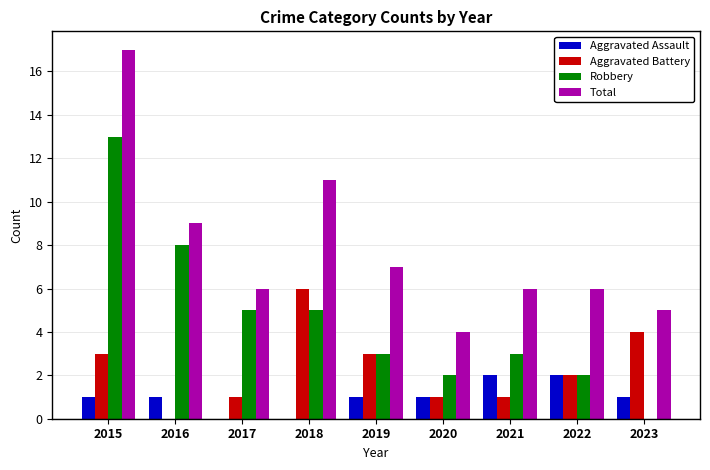

Reading left to right, transcribe all the data shown in this chart.

Aggravated Assault: 1	1	0	0	1	1	2	2	1
Aggravated Battery: 3	0	1	6	3	1	1	2	4
Robbery: 13	8	5	5	3	2	3	2	0
Total: 17	9	6	11	7	4	6	6	5